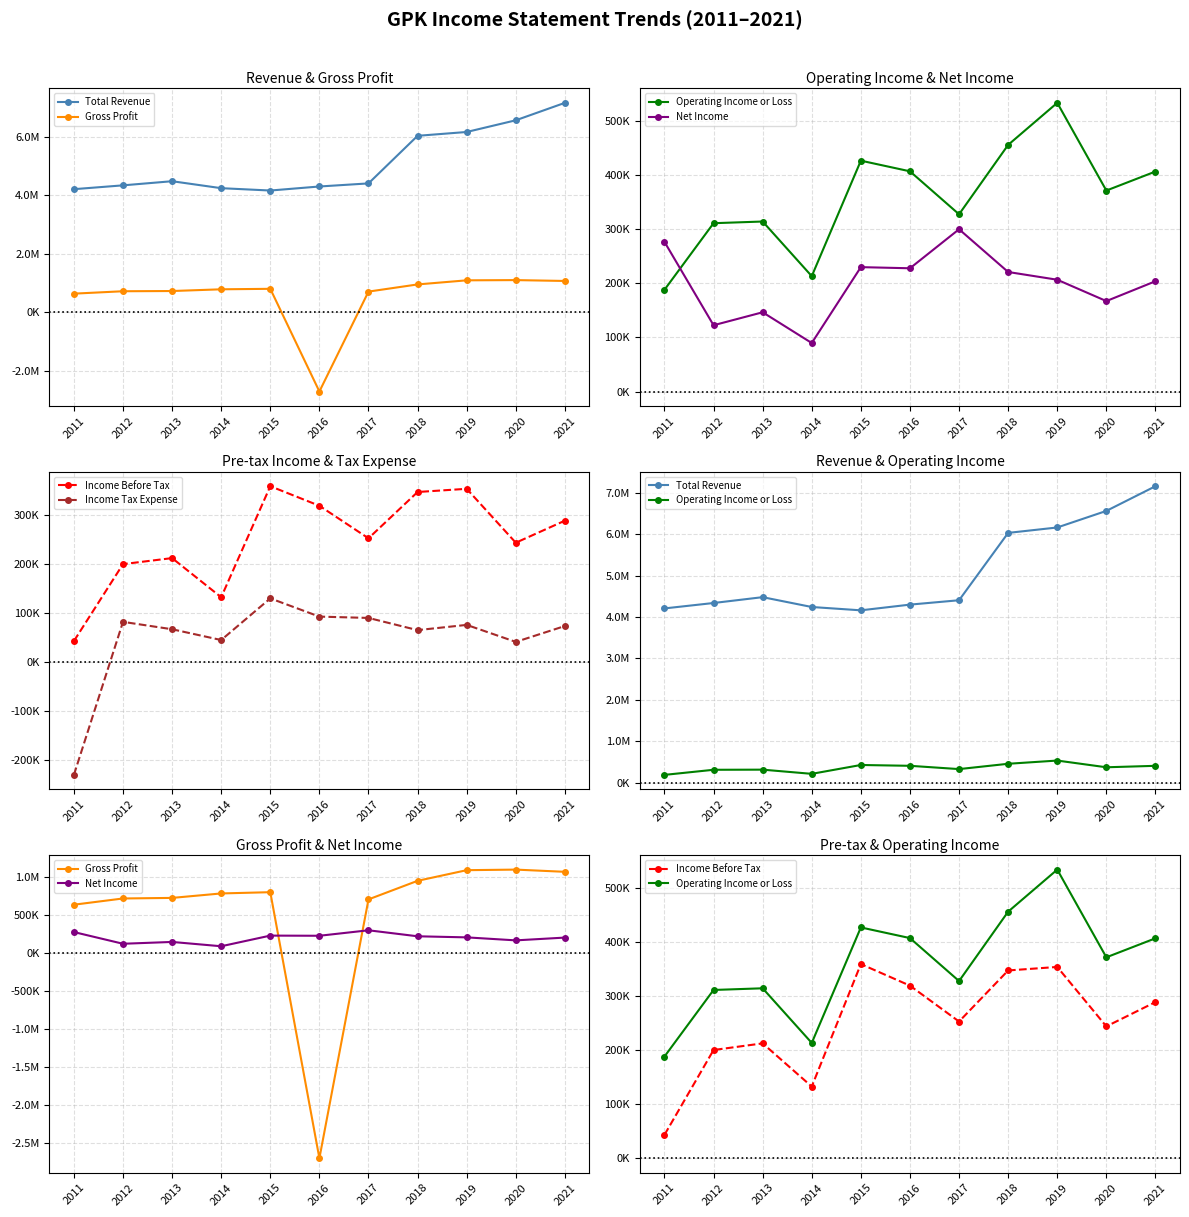

True or false: Net Income and Total Revenue intersect in this chart.

False